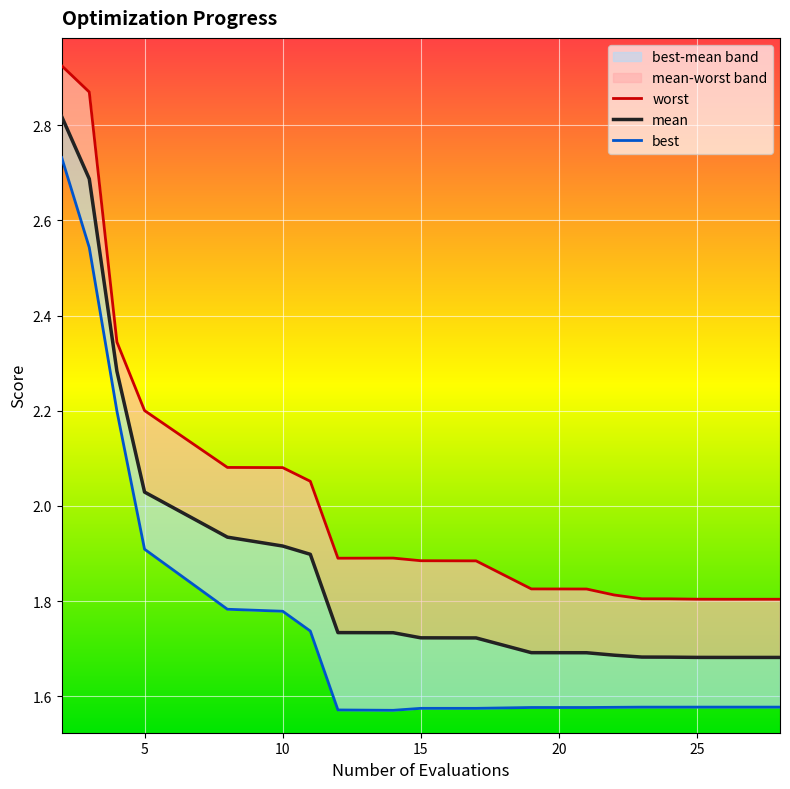

True or false: mean and worst intersect in this chart.

False